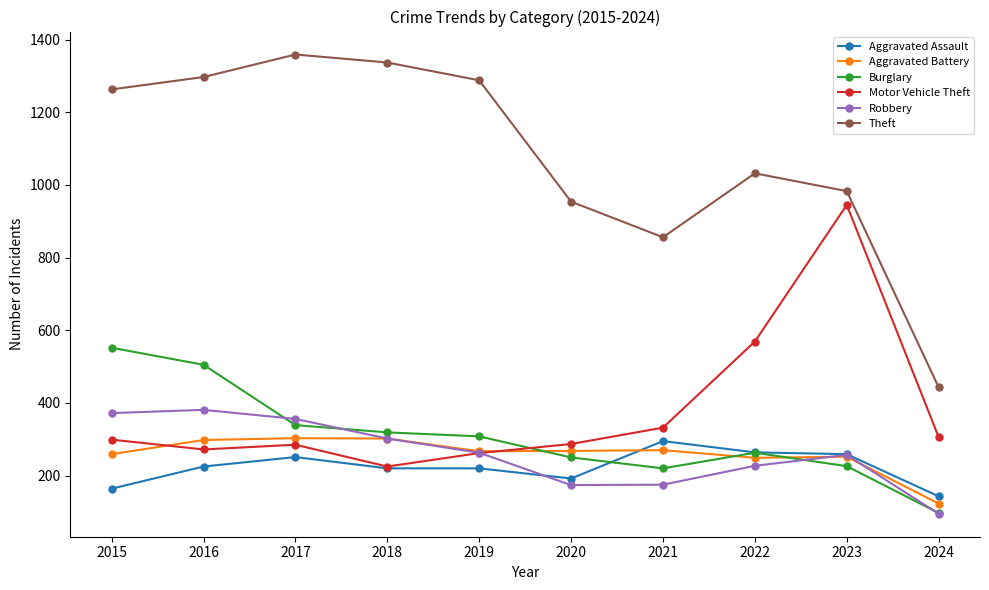

In Theft, how many points are lower than both neighbors (excluding endpoints)?

1